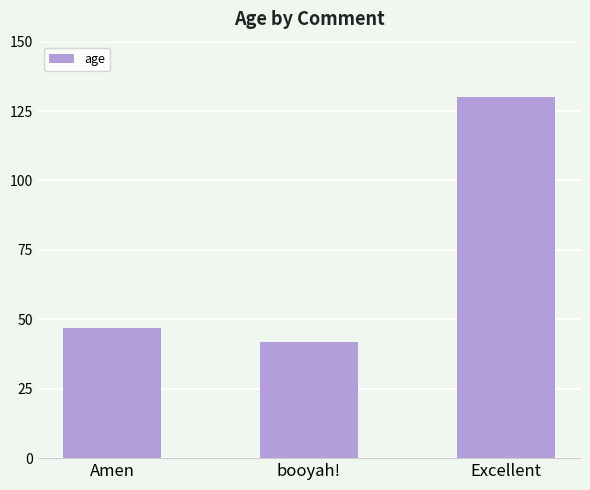

The chart shows a value of 130 at Excellent. True or false?

True